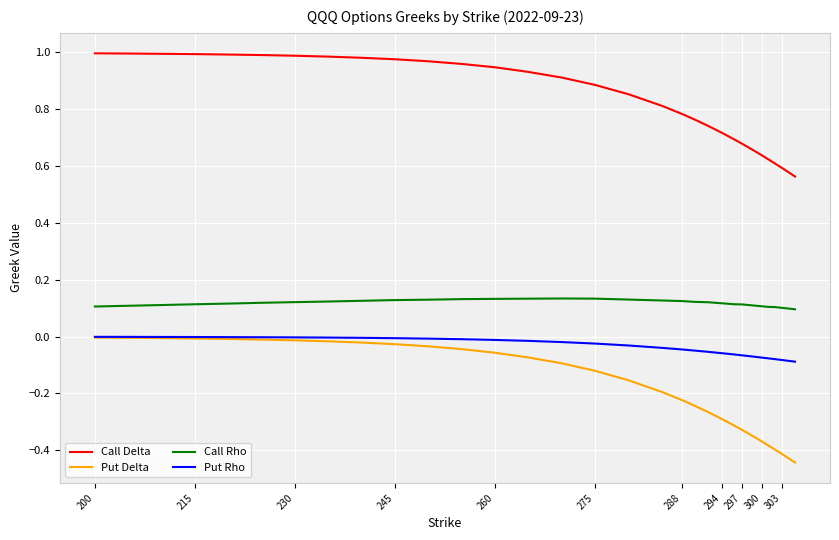

Which series has the largest range (max minus min)?

Put Delta